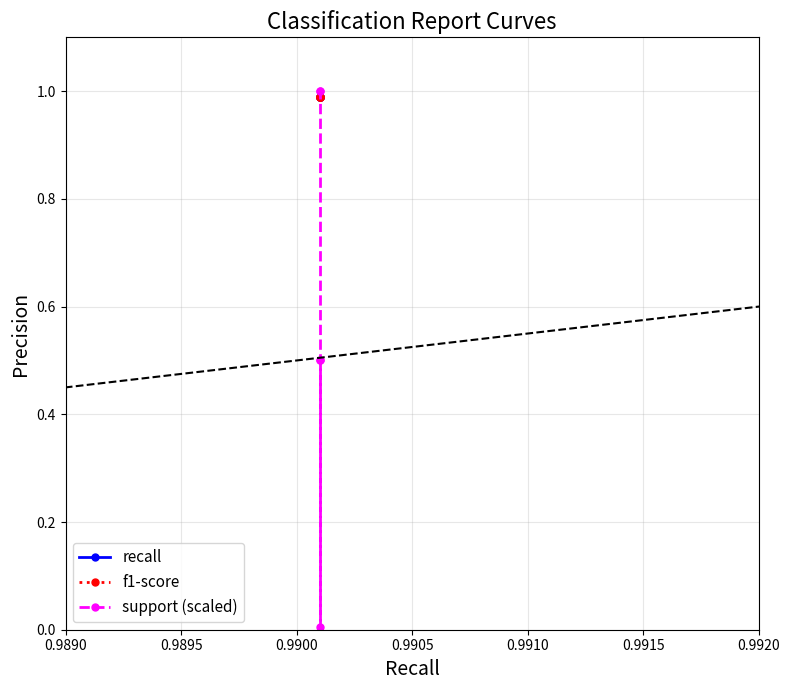

After their last crossing, which series has the higher values: f1-score or support (scaled)?

support (scaled)